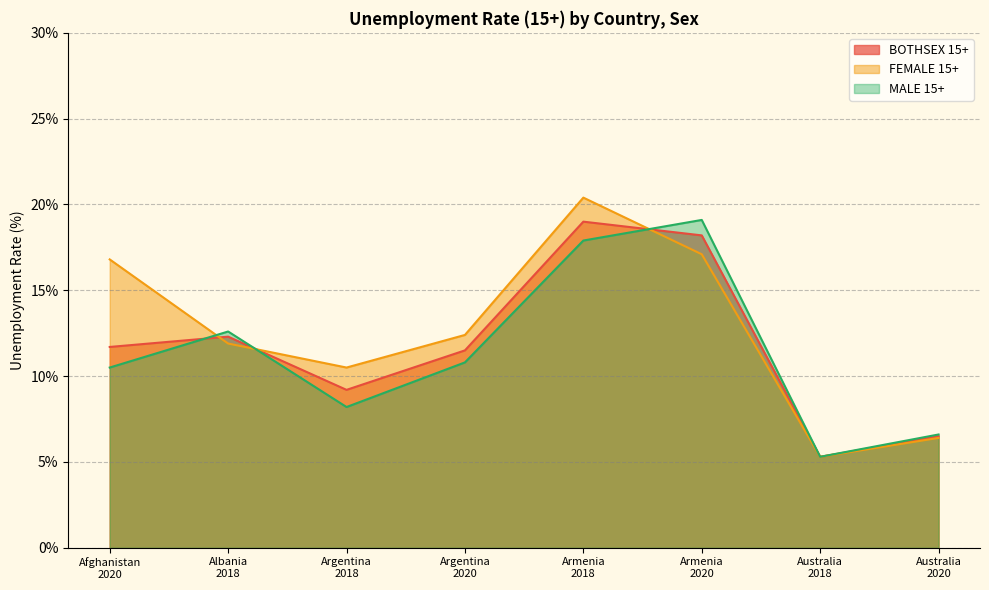

Where does the FEMALE 15+ series first go above 12?

Afghanistan
2020